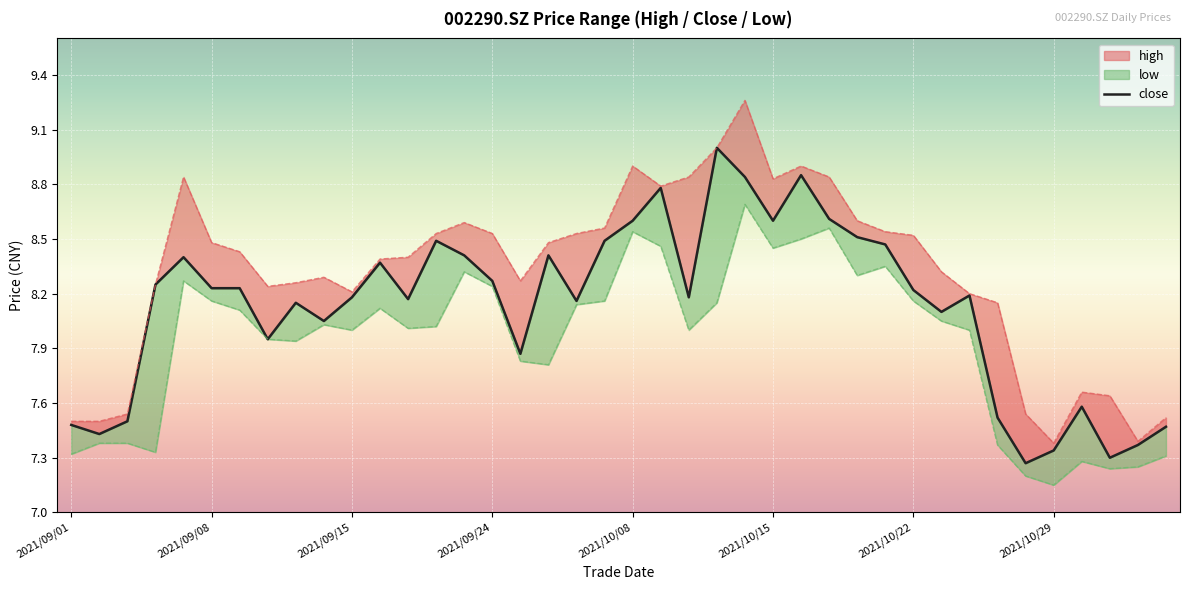

What is the difference between the maximum and minimum values?

1.7